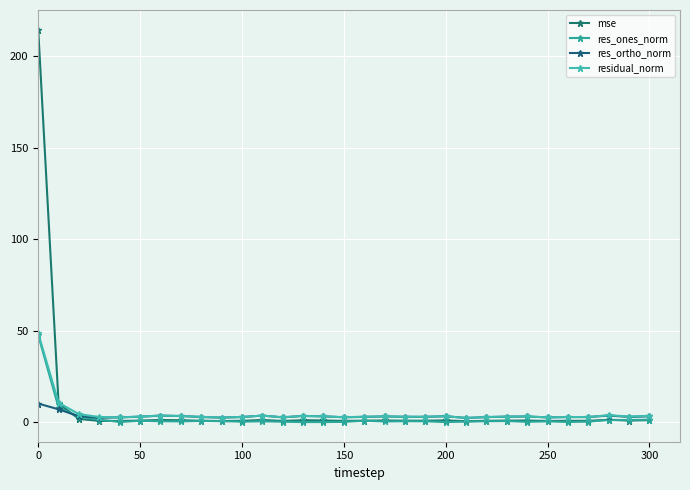

How many times do res_ones_norm and res_ortho_norm cross each other?

1